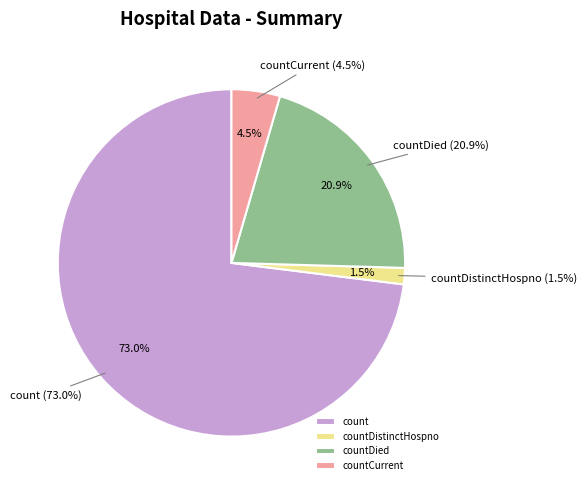

How much of the chart is everything except countCurrentSuspected?

100.0%